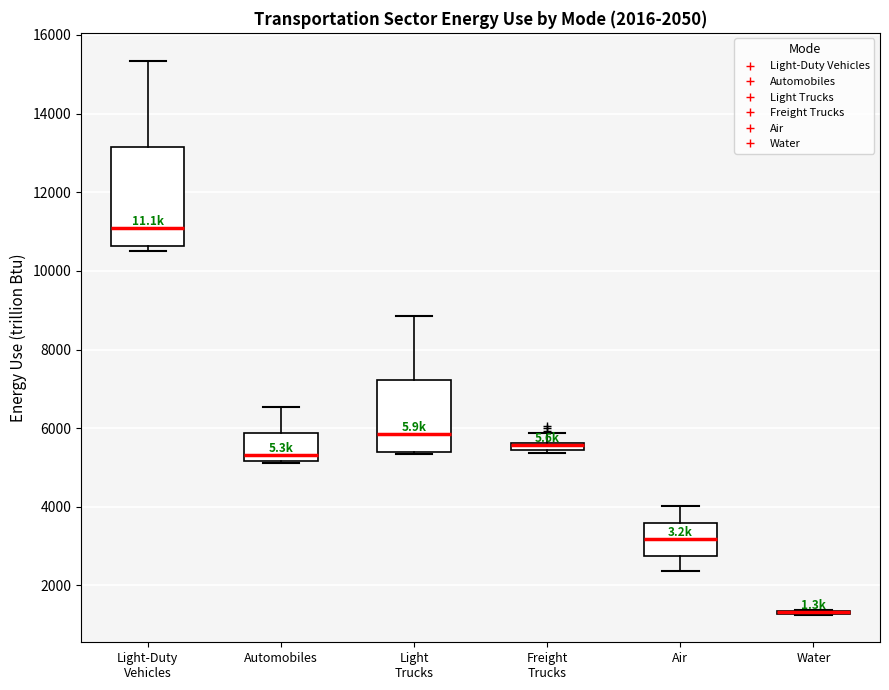

Which box is the tallest, from its lower edge to its upper edge?

Light-Duty Vehicles